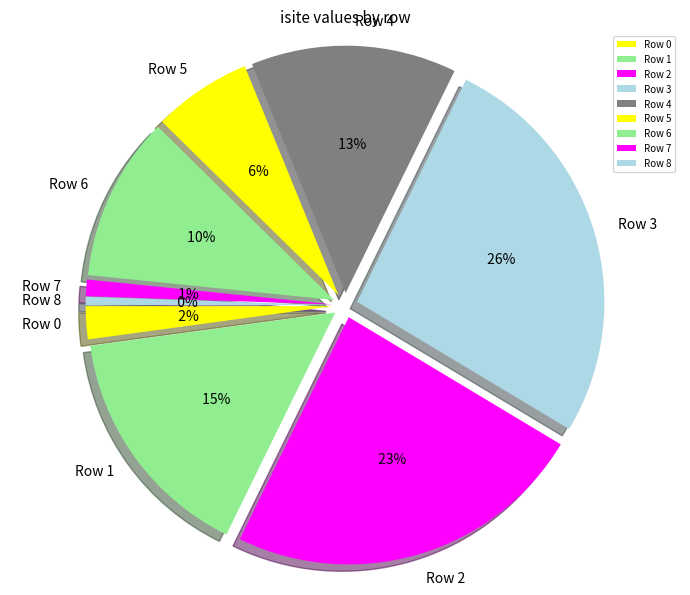

What is the smallest slice in the pie chart?

Row 8